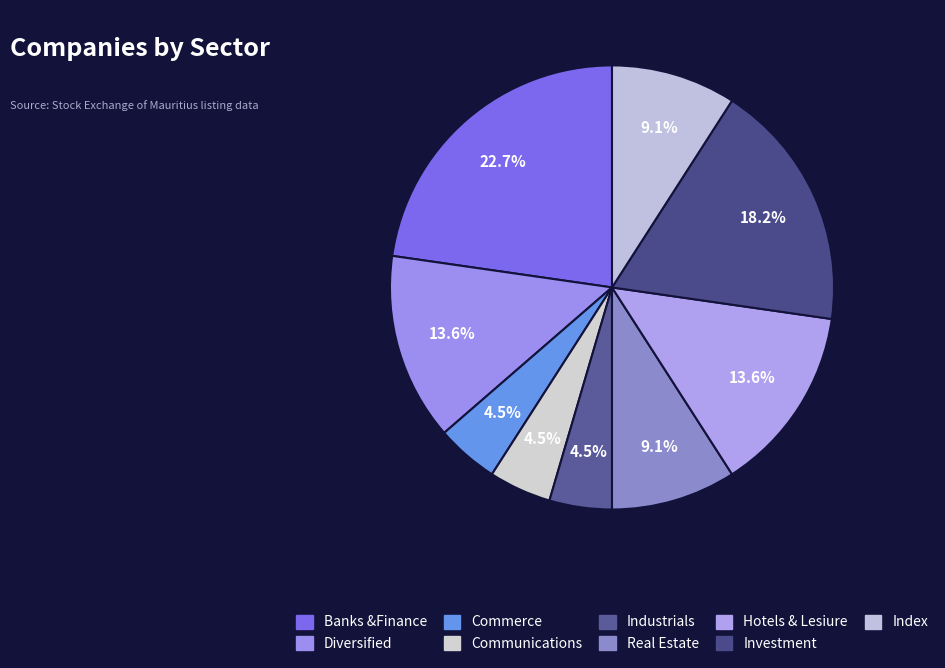

Which category has the smallest portion of the pie?

Commerce